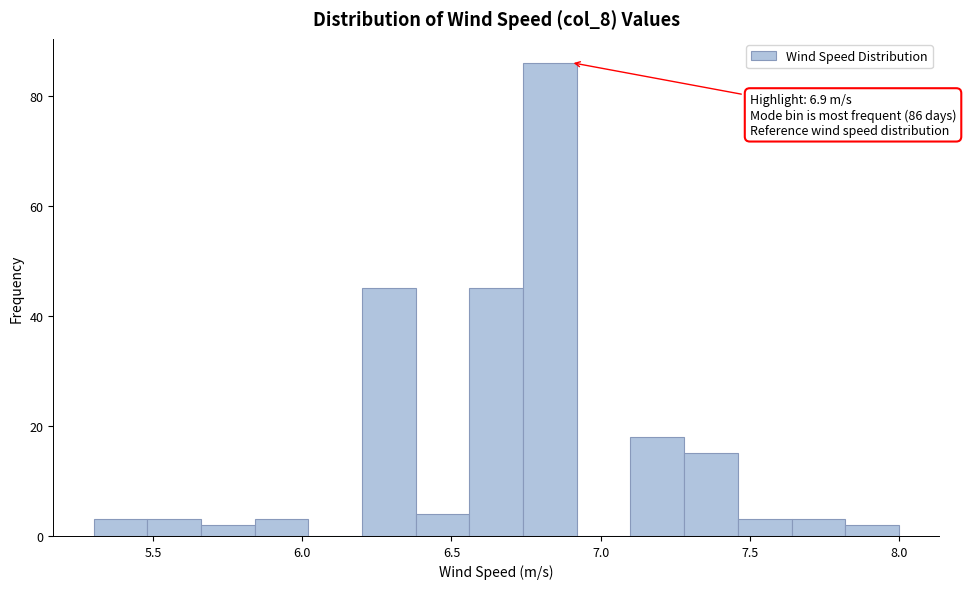

Around what value on the x-axis is the tallest bar? Give the approximate position of its centre, as read against the axis.

6.85